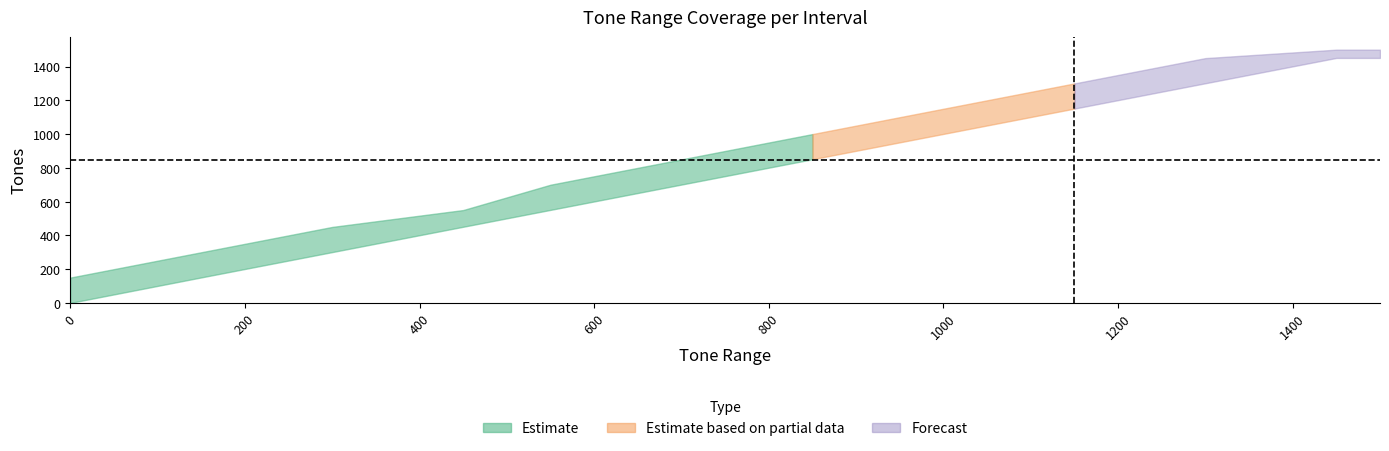

At which category does the chart reach its peak across all series?

1450